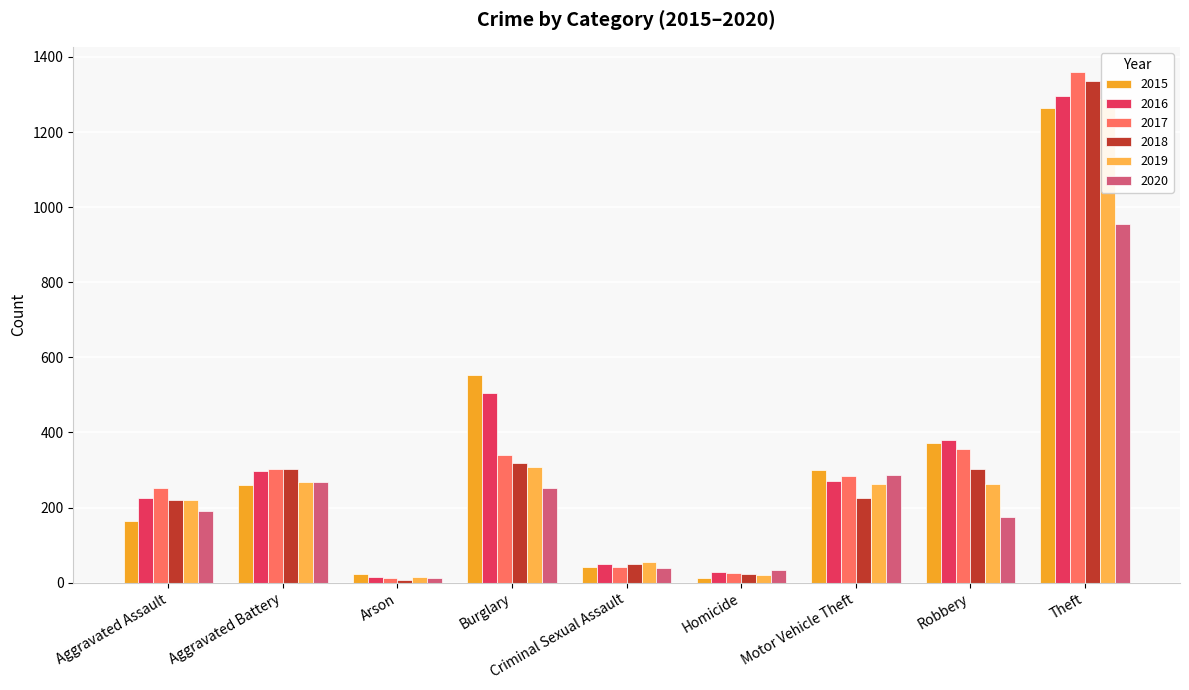

Reading right to left, extract all data points from this chart.

2015: Theft=1263	Robbery=372	Motor Vehicle Theft=299	Homicide=13	Criminal Sexual Assault=43	Burglary=552	Arson=22	Aggravated Battery=260	Aggravated Assault=164
2016: Theft=1297	Robbery=381	Motor Vehicle Theft=272	Homicide=28	Criminal Sexual Assault=51	Burglary=505	Arson=14	Aggravated Battery=298	Aggravated Assault=225
2017: Theft=1359	Robbery=356	Motor Vehicle Theft=285	Homicide=27	Criminal Sexual Assault=41	Burglary=339	Arson=12	Aggravated Battery=303	Aggravated Assault=251
2018: Theft=1337	Robbery=302	Motor Vehicle Theft=225	Homicide=23	Criminal Sexual Assault=51	Burglary=319	Arson=8	Aggravated Battery=302	Aggravated Assault=220
2019: Theft=1288	Robbery=264	Motor Vehicle Theft=262	Homicide=21	Criminal Sexual Assault=54	Burglary=308	Arson=16	Aggravated Battery=267	Aggravated Assault=220
2020: Theft=954	Robbery=174	Motor Vehicle Theft=287	Homicide=34	Criminal Sexual Assault=39	Burglary=252	Arson=12	Aggravated Battery=269	Aggravated Assault=192